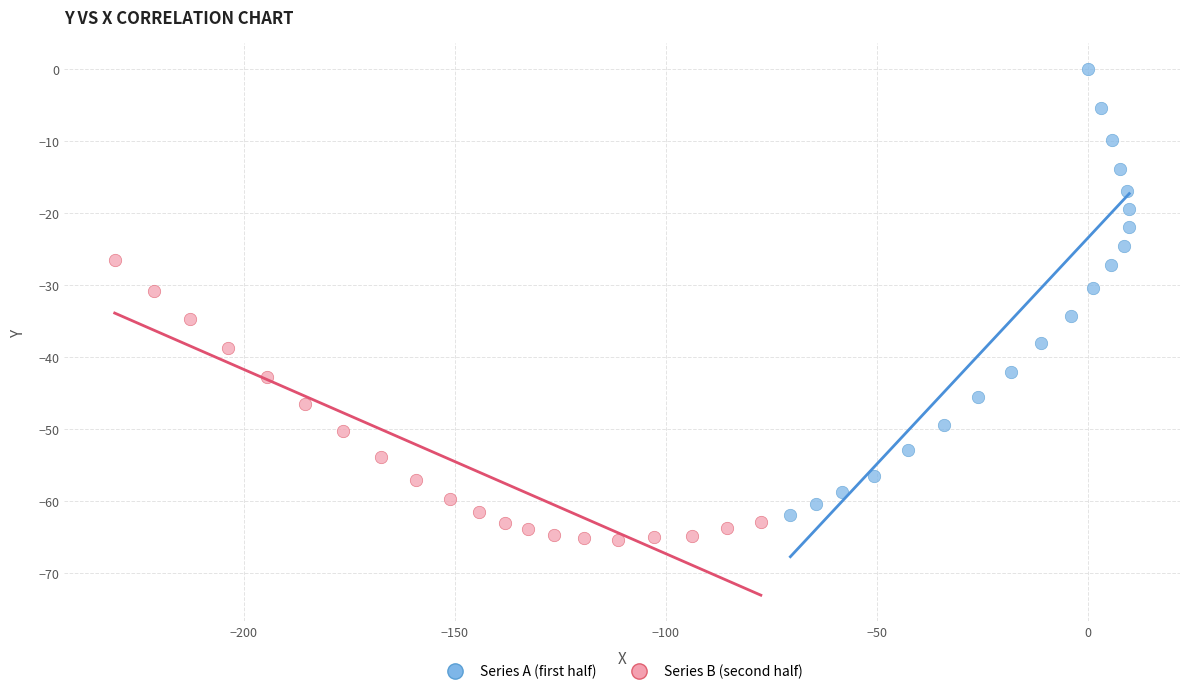

Which series reaches the maximum Y coordinate?

Series A (first half)